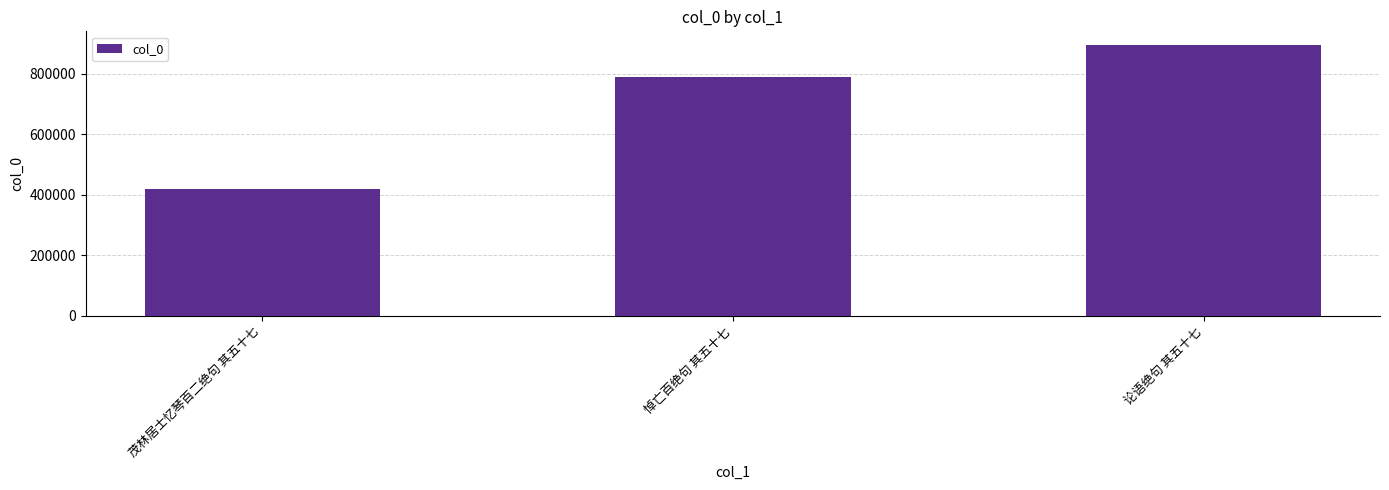

Where is the data nearest to the value 656481?

悼亡百绝句 其五十七